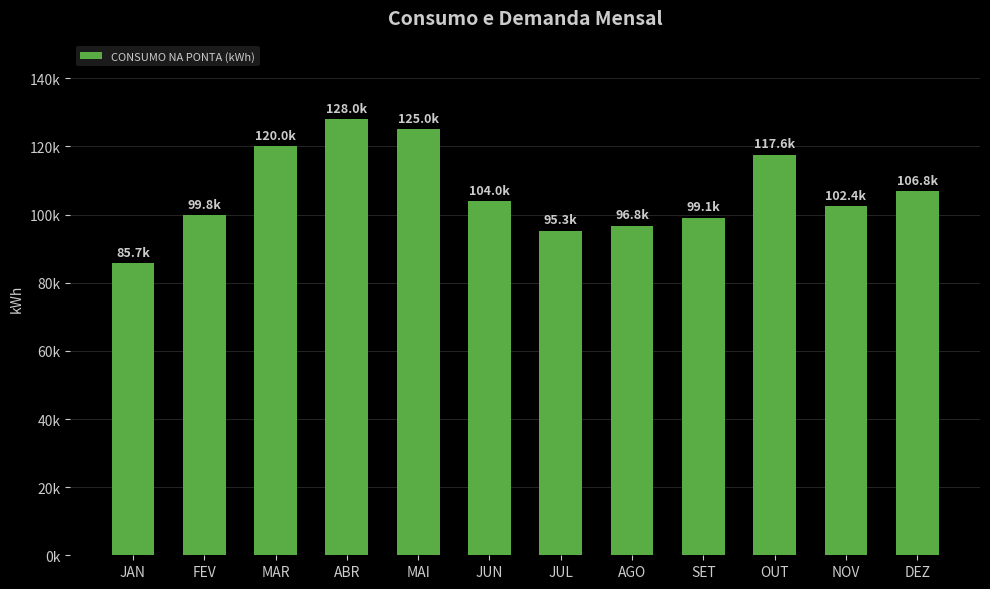

List the labels in order of value, smallest first.

JAN, JUL, AGO, SET, FEV, NOV, JUN, DEZ, OUT, MAR, MAI, ABR